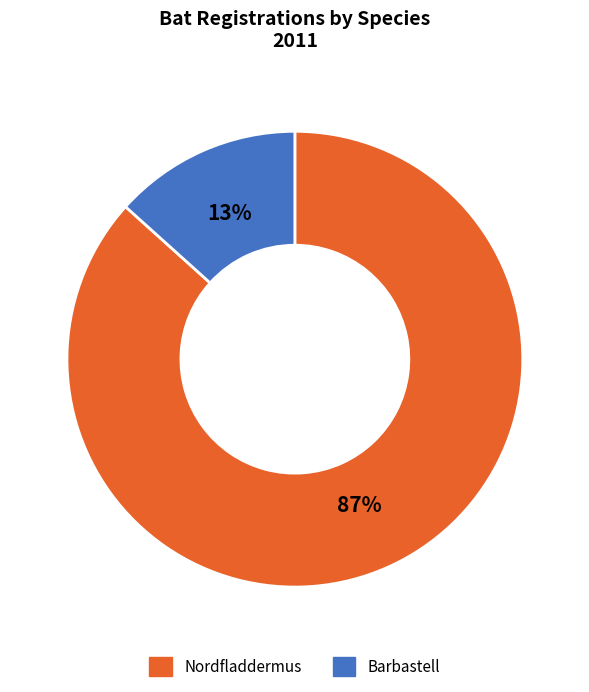

Between Nordfladdermus and Barbastell, which is larger?

Nordfladdermus